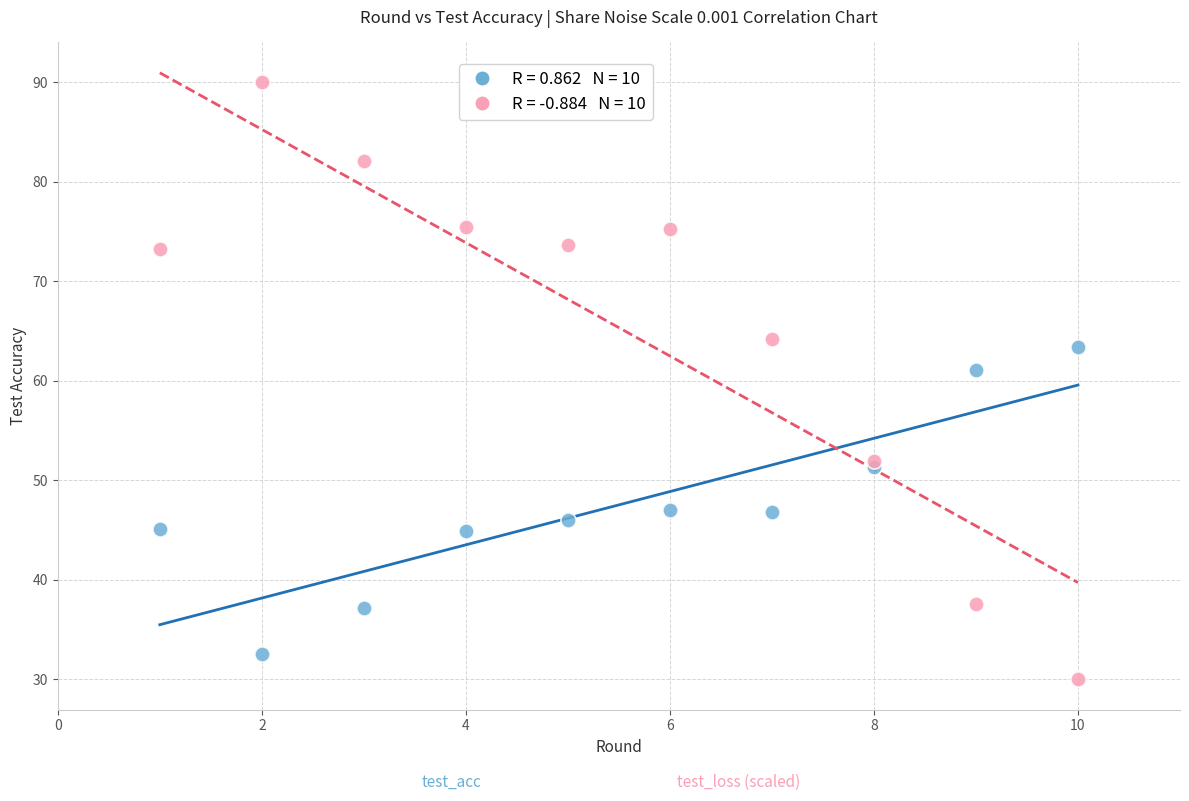

Across all series, what Y value is closest to 60?

61.1